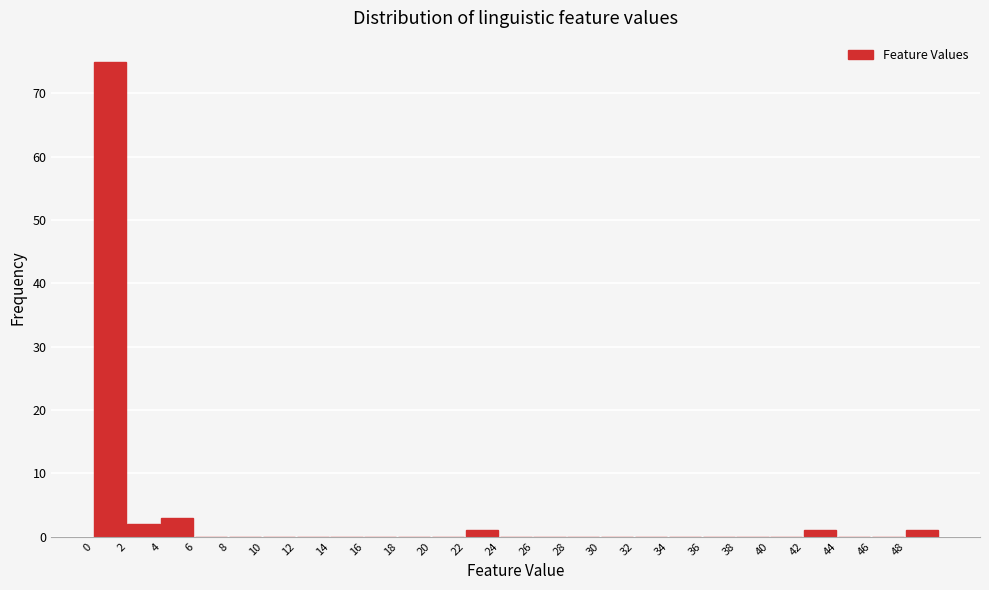

Reading left to right, transcribe this chart: for each bar, give the range it covers on the x-axis and its height. The values are not printed on the chart, so give them approximately, as read against the axis.

0 to 2: 75
2 to 4: 2
4 to 6: 3
6 to 8: 0
8 to 10: 0
10 to 12: 0
12 to 14: 0
14 to 16: 0
16 to 18: 0
18 to 20: 0
20 to 22: 0
22 to 24: 1
24 to 26: 0
26 to 28: 0
28 to 30: 0
30 to 32: 0
32 to 34: 0
34 to 36: 0
36 to 38: 0
38 to 40: 0
40 to 42: 0
42 to 44: 1
44 to 46: 0
46 to 48: 0
48 to 50: 1